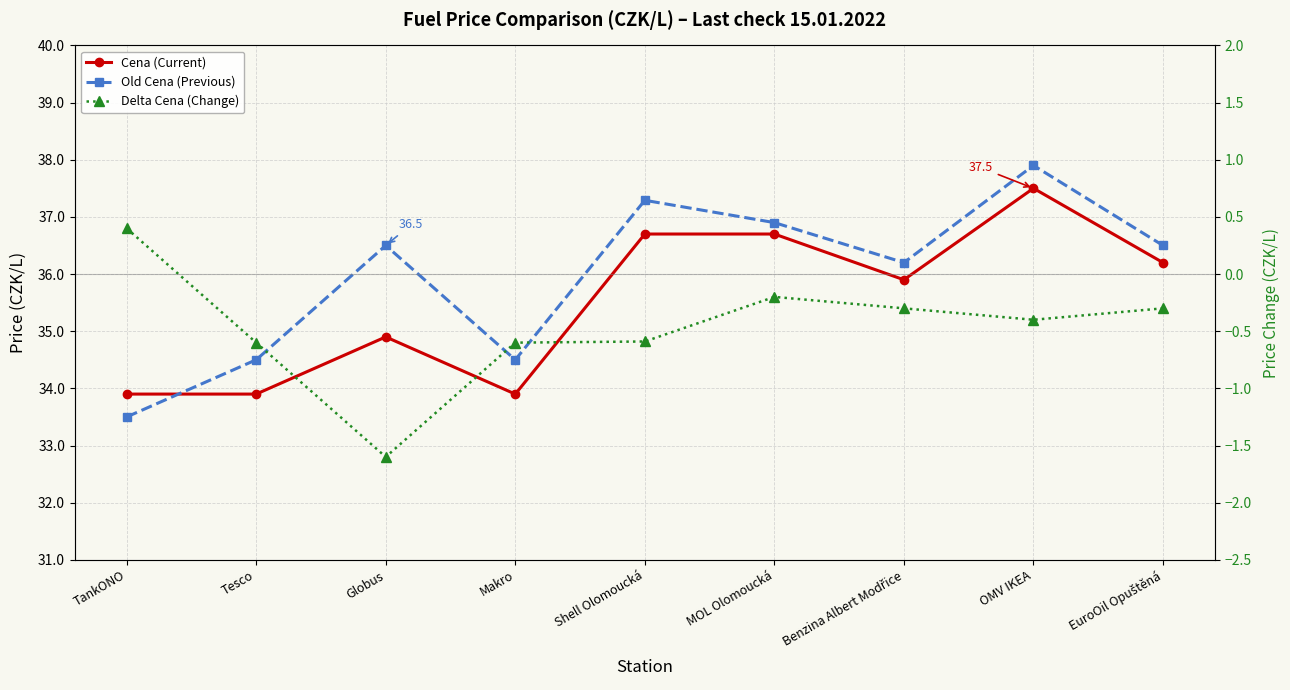

At which category is the sum across all series the highest?

OMV IKEA